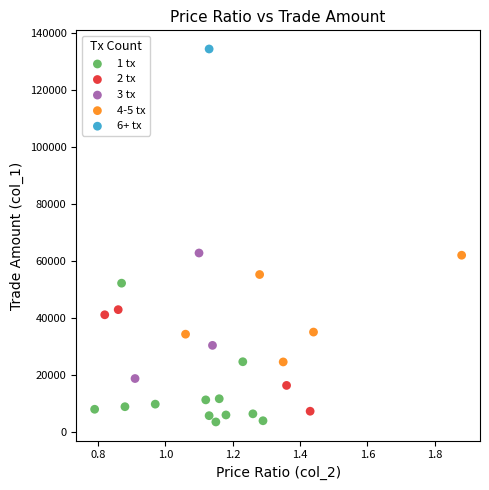

Which series reaches the minimum Y coordinate?

1 tx